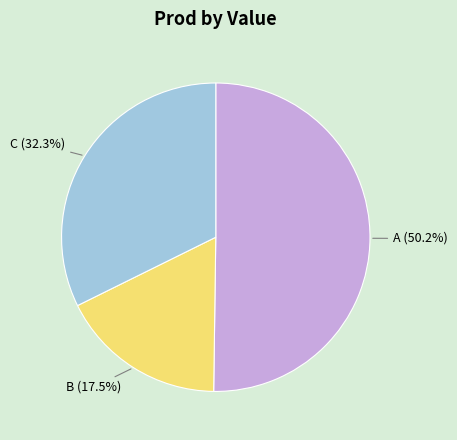

Is there any slice that represents more than half of the pie?

Yes